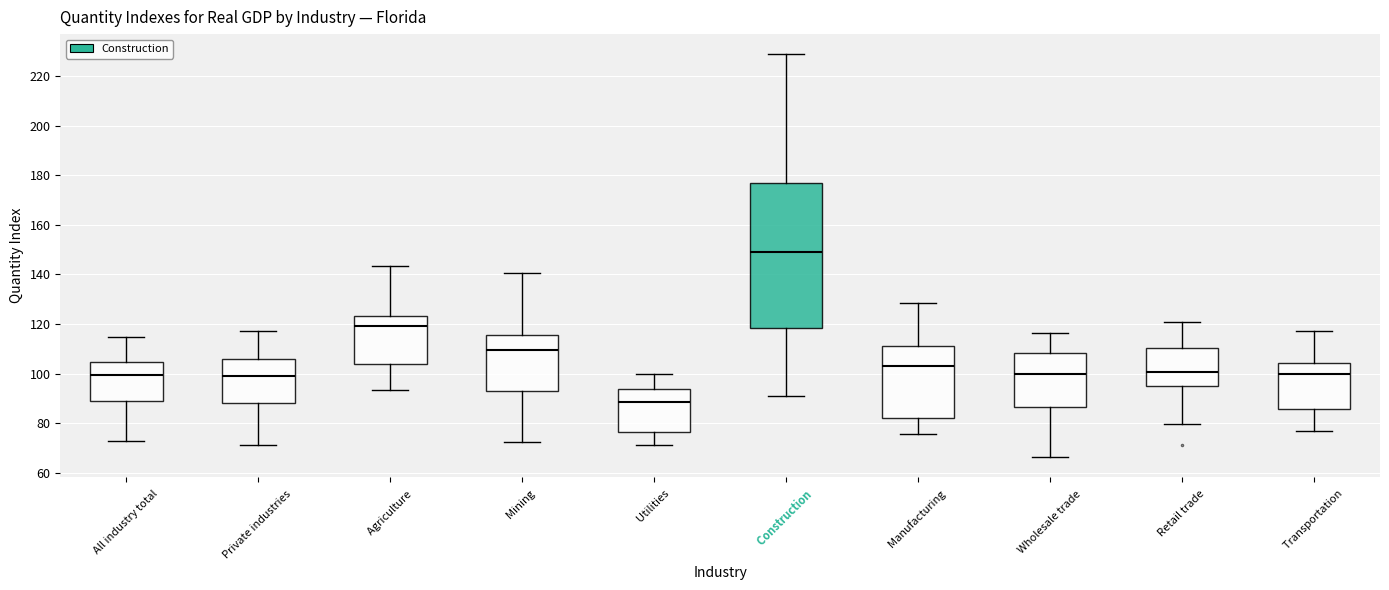

Where is the lower edge of the box for Private industries on the y-axis? The values are not printed on the chart, so give them approximately, as read against the axis.

88